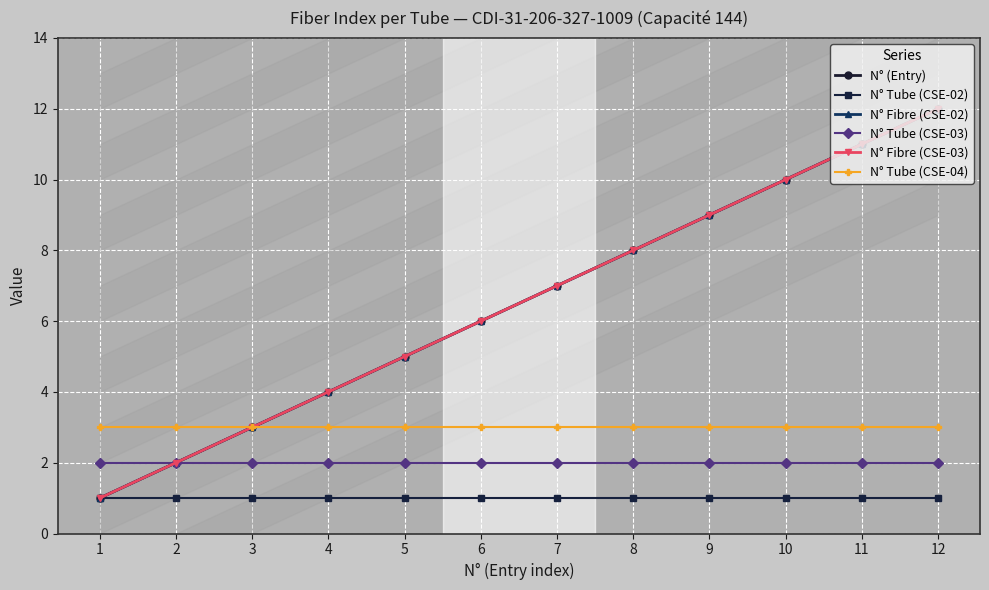

True or false: N° Tube (CSE-02) and N° Fibre (CSE-02) cross at least once.

False